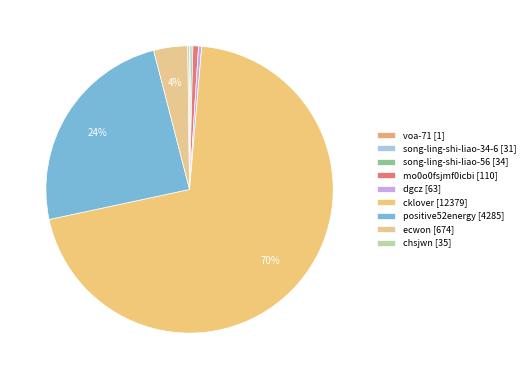

Which slice is the smallest?

voa-71